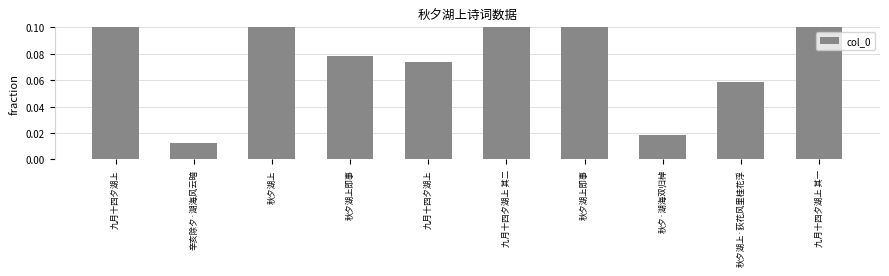

Which category has the lowest value across all series?

辛亥除夕·湖海风云暗